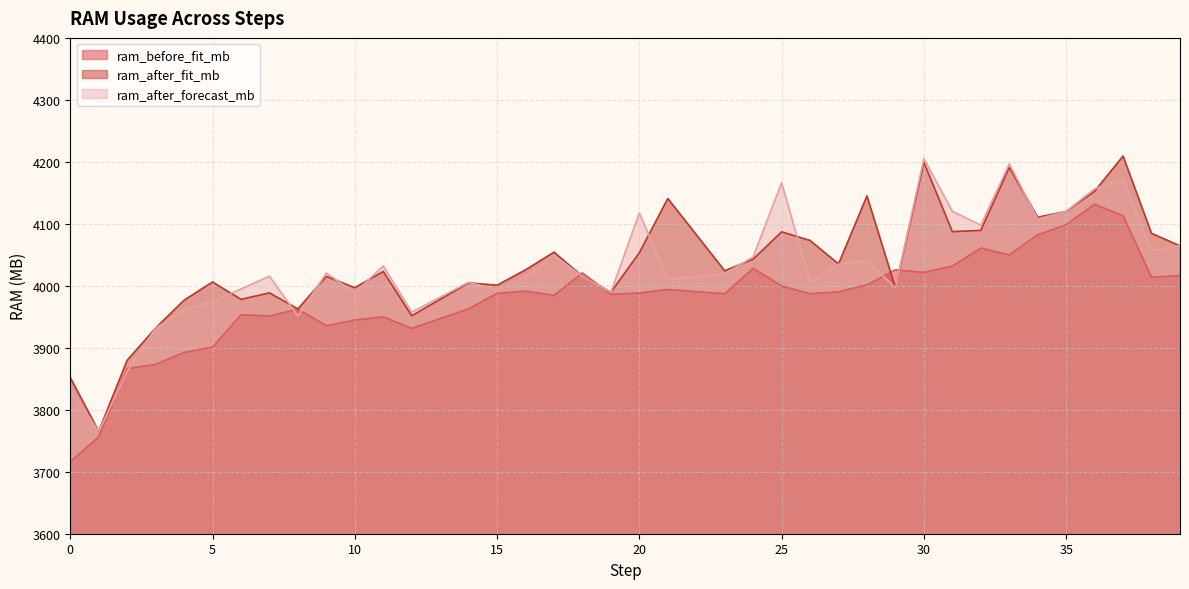

Which series ends up on top after the final intersection of ram_before_fit_mb and ram_after_fit_mb?

ram_after_fit_mb